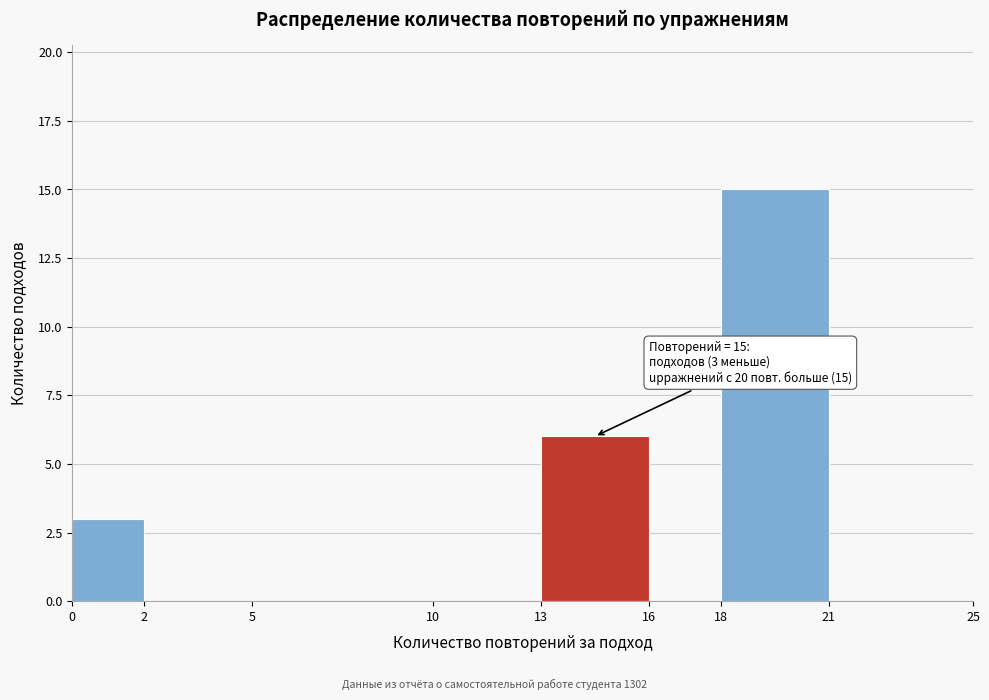

Over which range of the x-axis is the bar tallest?

18 to 21